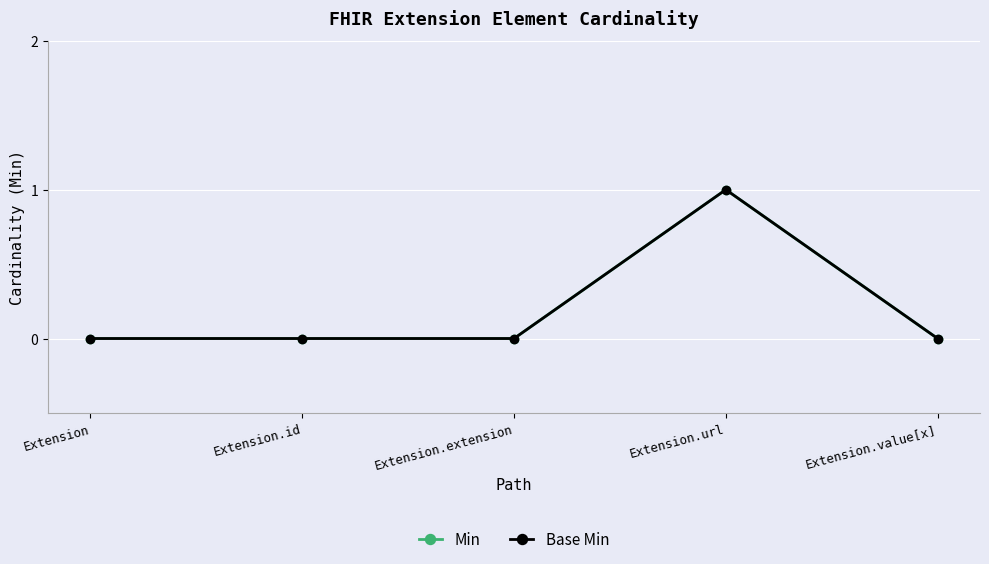

What is the greatest value displayed?

1